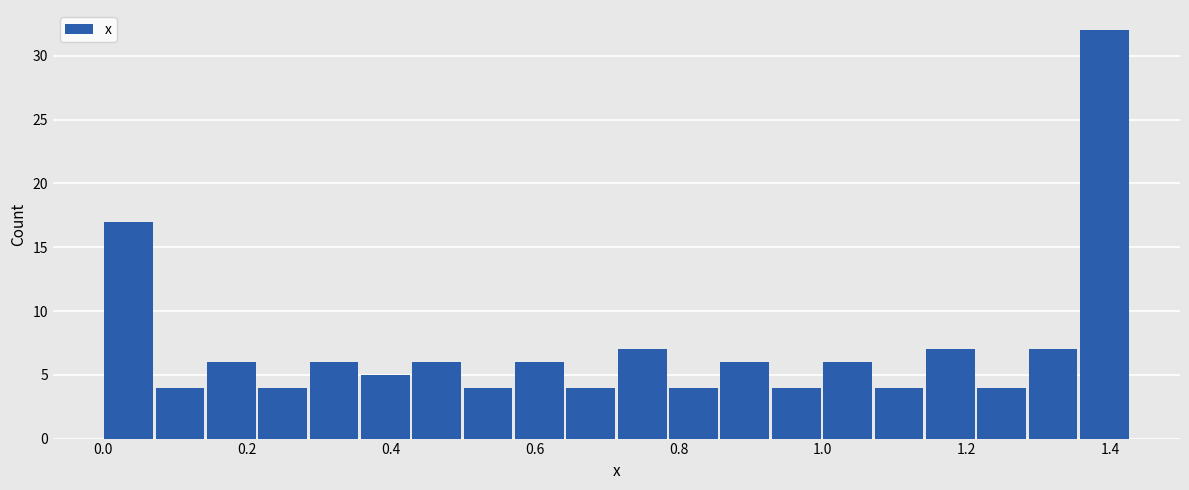

Around what value on the x-axis is the tallest bar? Give the approximate position of its centre, as read against the axis.

1.40